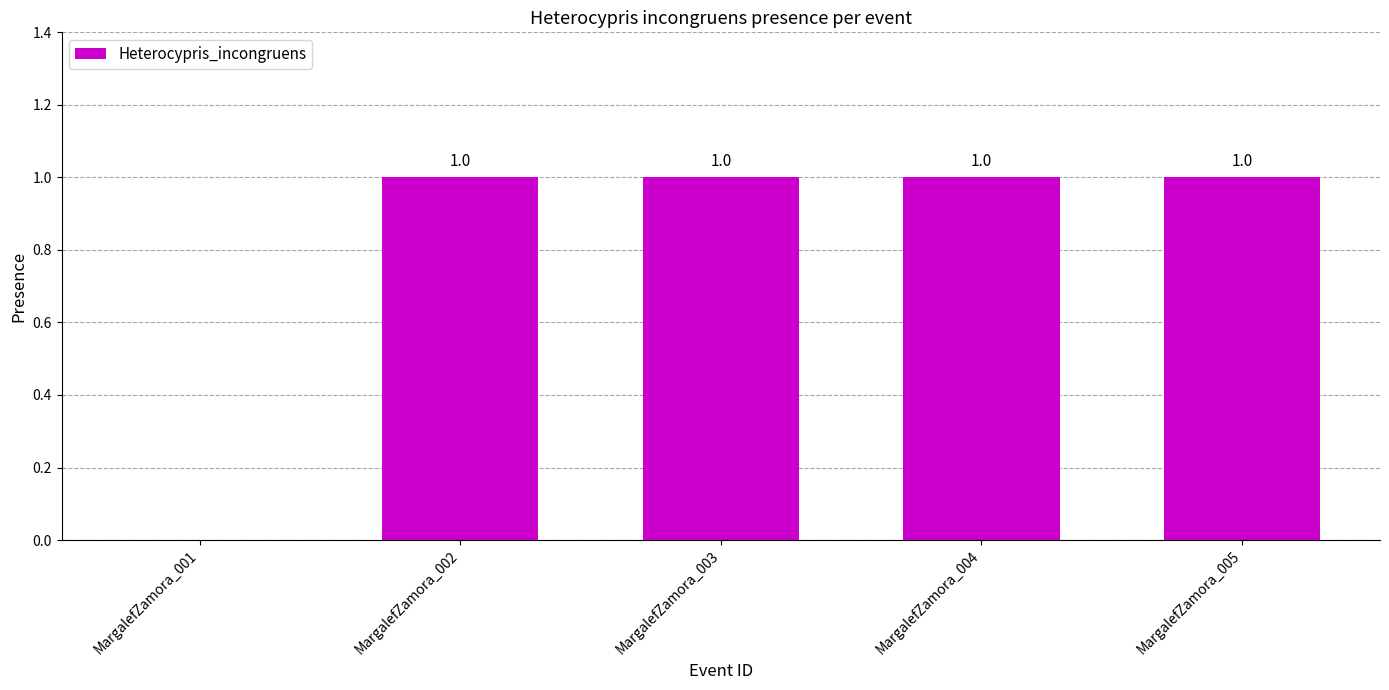

What is the difference between the values at MargalefZamora_002 and MargalefZamora_001?

1